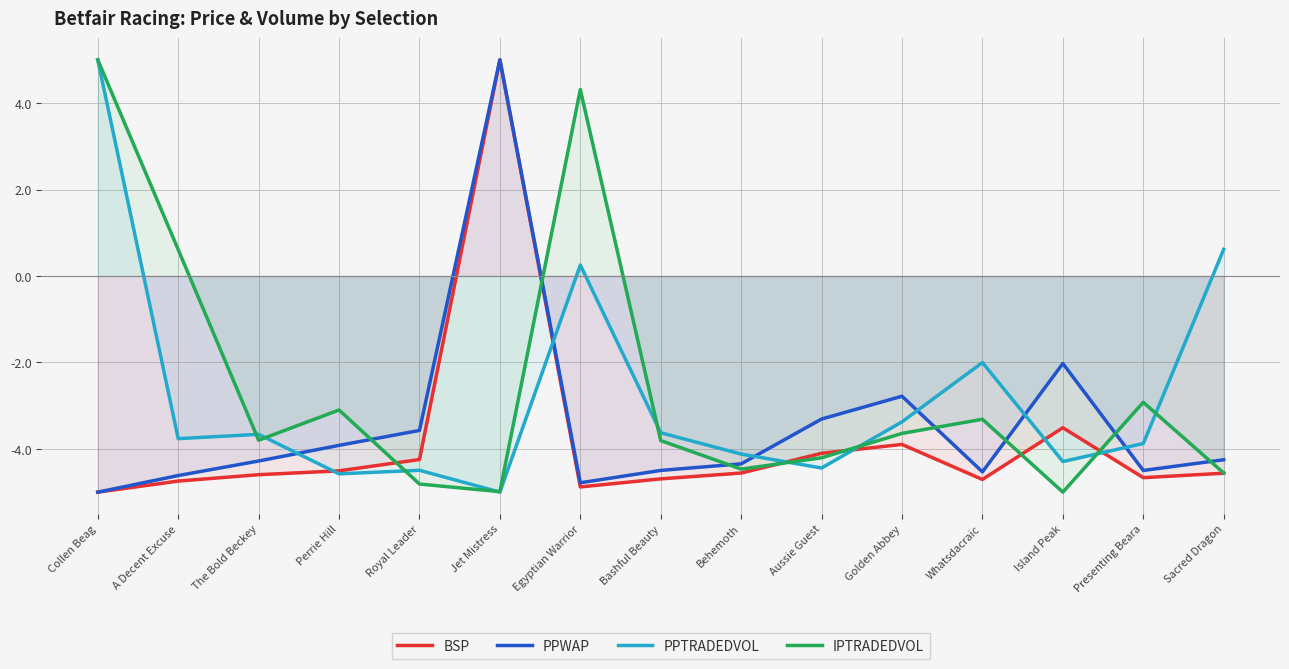

Which series has the largest range (max minus min)?

BSP